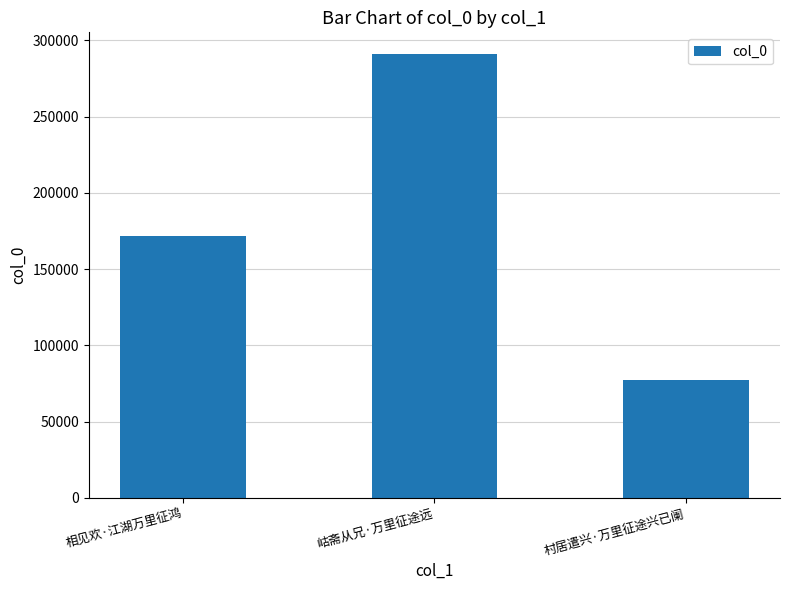

Rank the categories by value from highest to lowest.

岵斋从兄·万里征途远, 相见欢·江湖万里征鸿, 村居遣兴·万里征途兴已阑